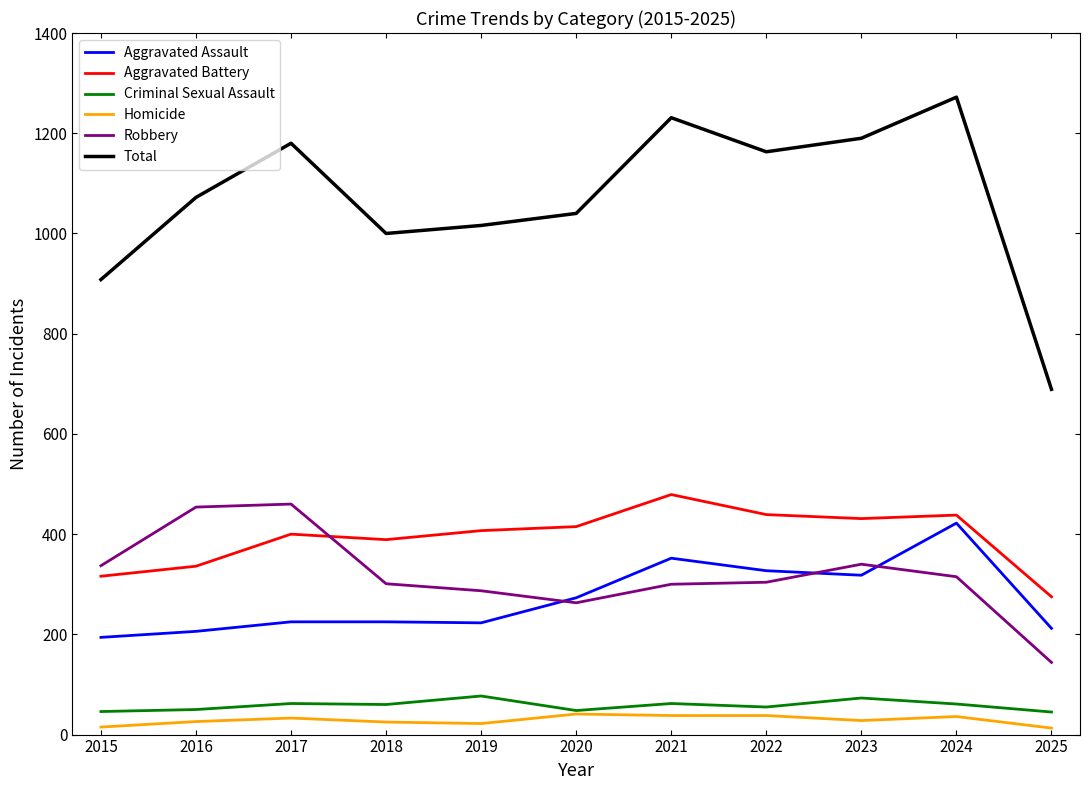

What is the highest value of the Total series?

1272